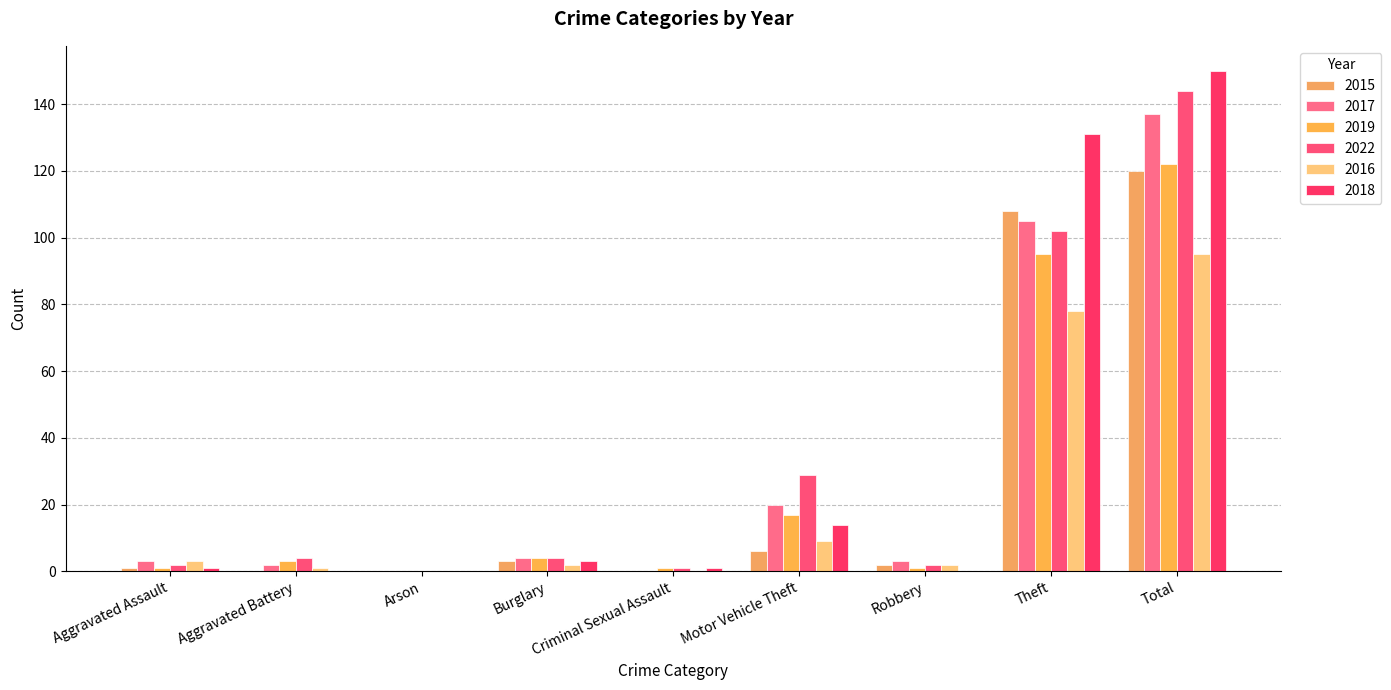

Which category has the lowest value across all series?

Aggravated Battery